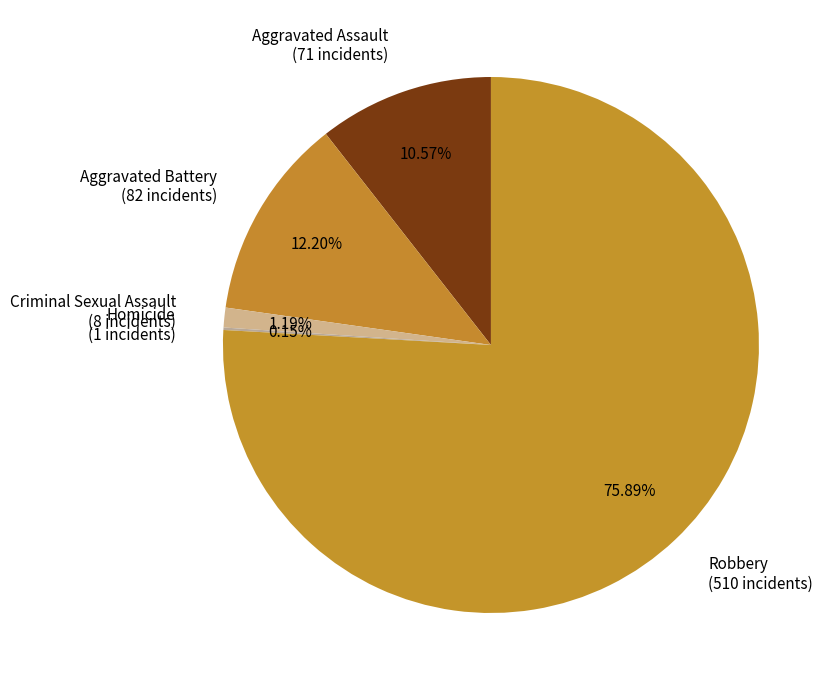

To the nearest percent, what is the average slice percentage?

20%